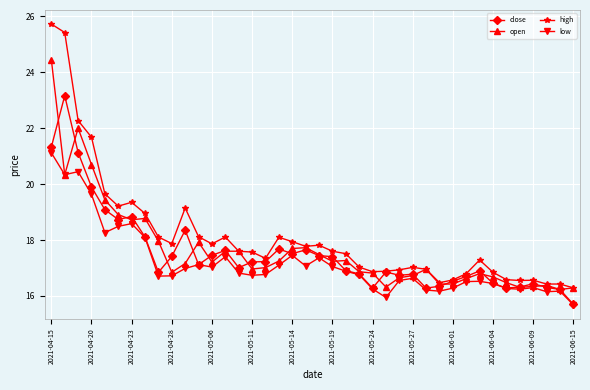

What is the value of the close point at the 11th from the left?

18.4